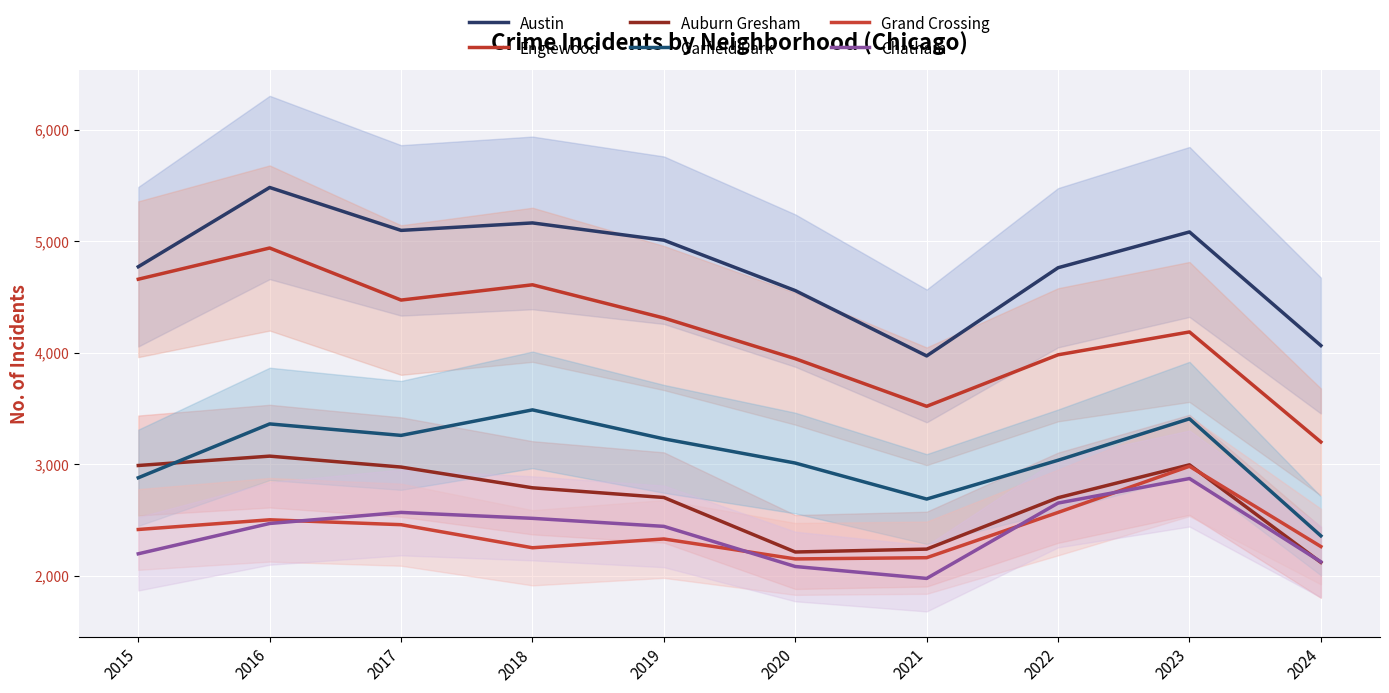

At which category does Grand Crossing reach its first local valley?

2018